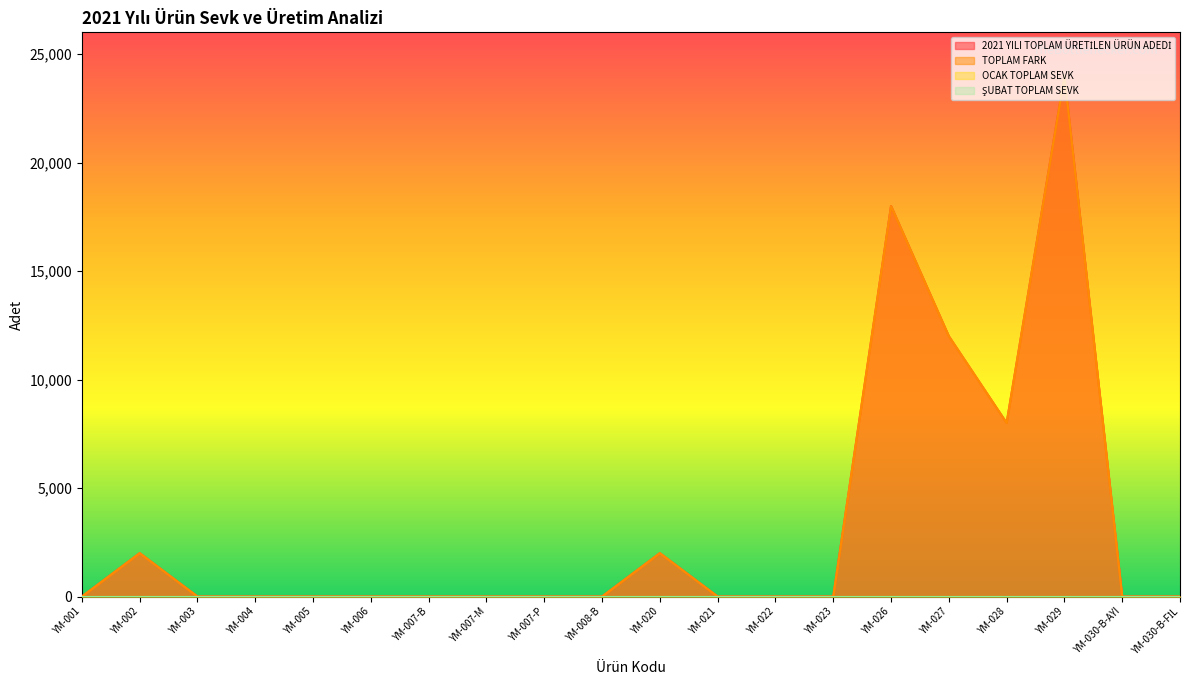

What is the label of the 13th point from the left?

YM-022